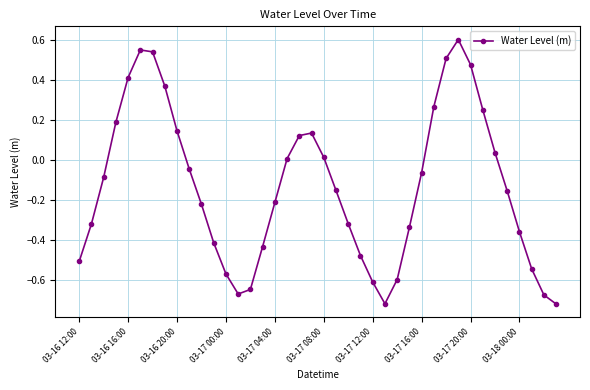

How many categories are shown in the chart?

40